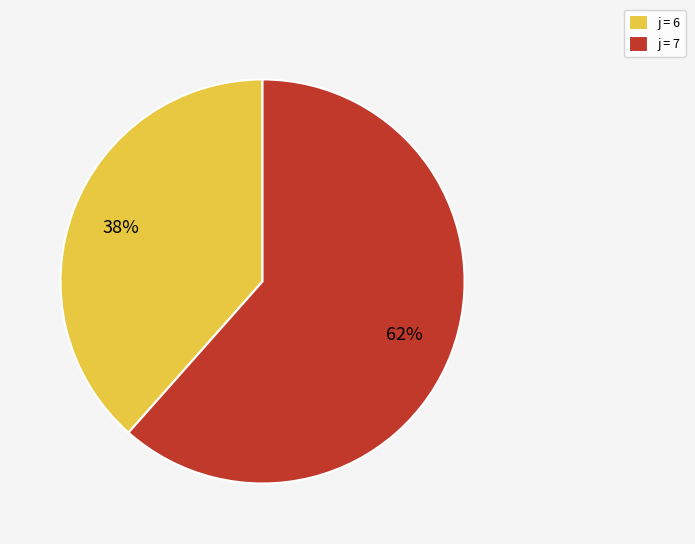

Rank the categories by value from highest to lowest.

j = 7, j = 6